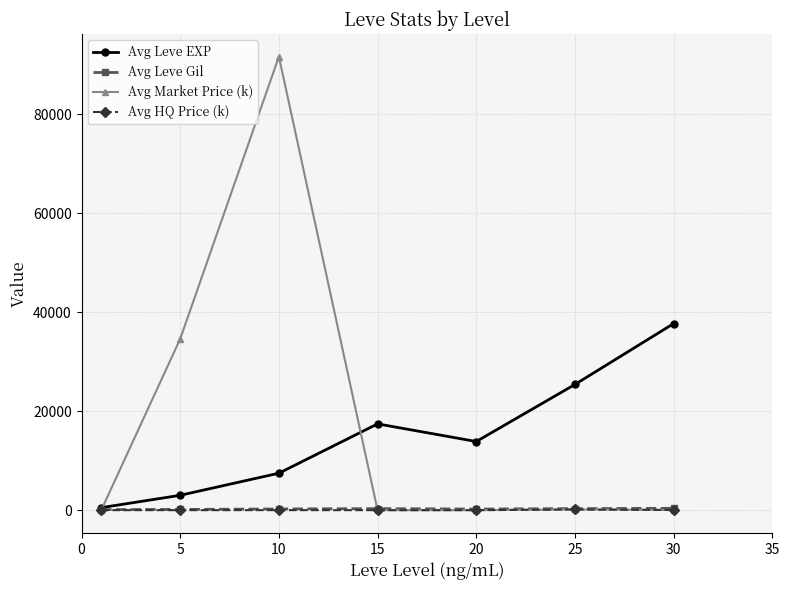

What is the value of the Avg Leve Gil point at the 5th from the left?

220.8